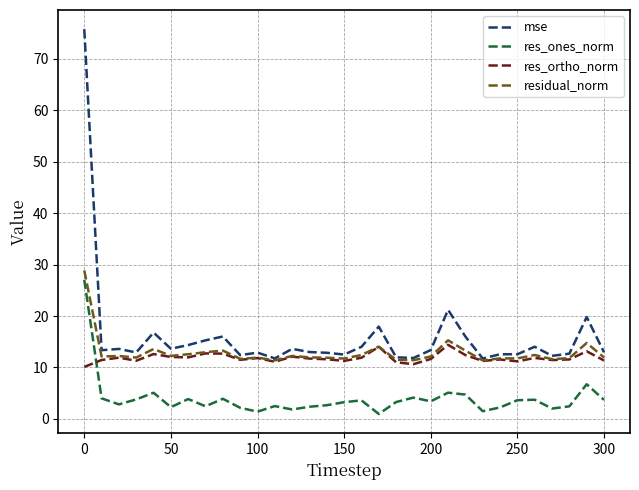

True or false: res_ones_norm and mse cross at least once.

False